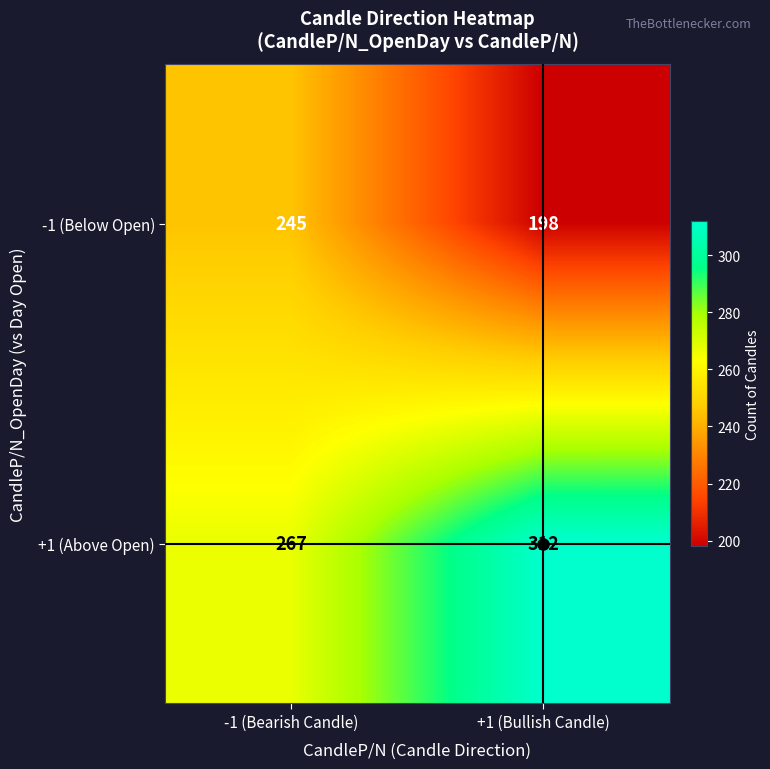

The -1 (Below Open) series shows 198 at +1 (Bullish Candle). True or false?

True